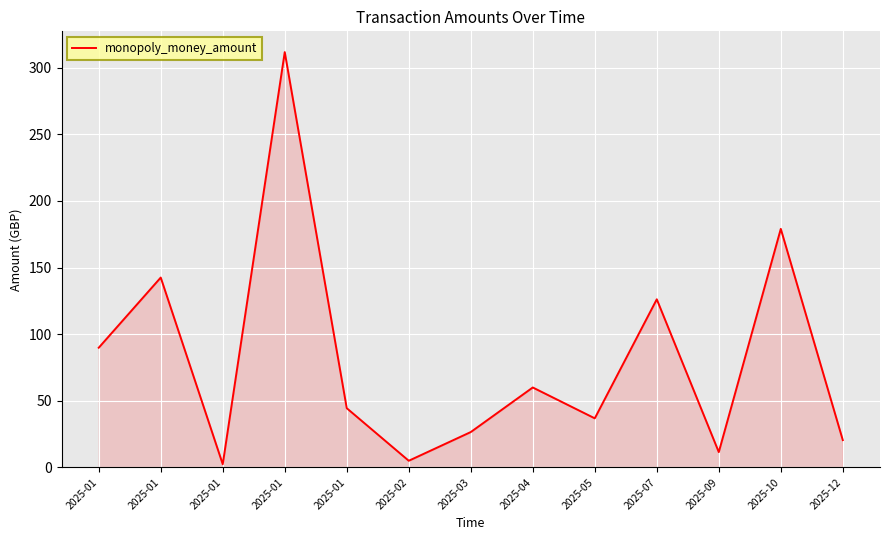

What is the difference between the values at 2025-01 and 2025-01?

309.3